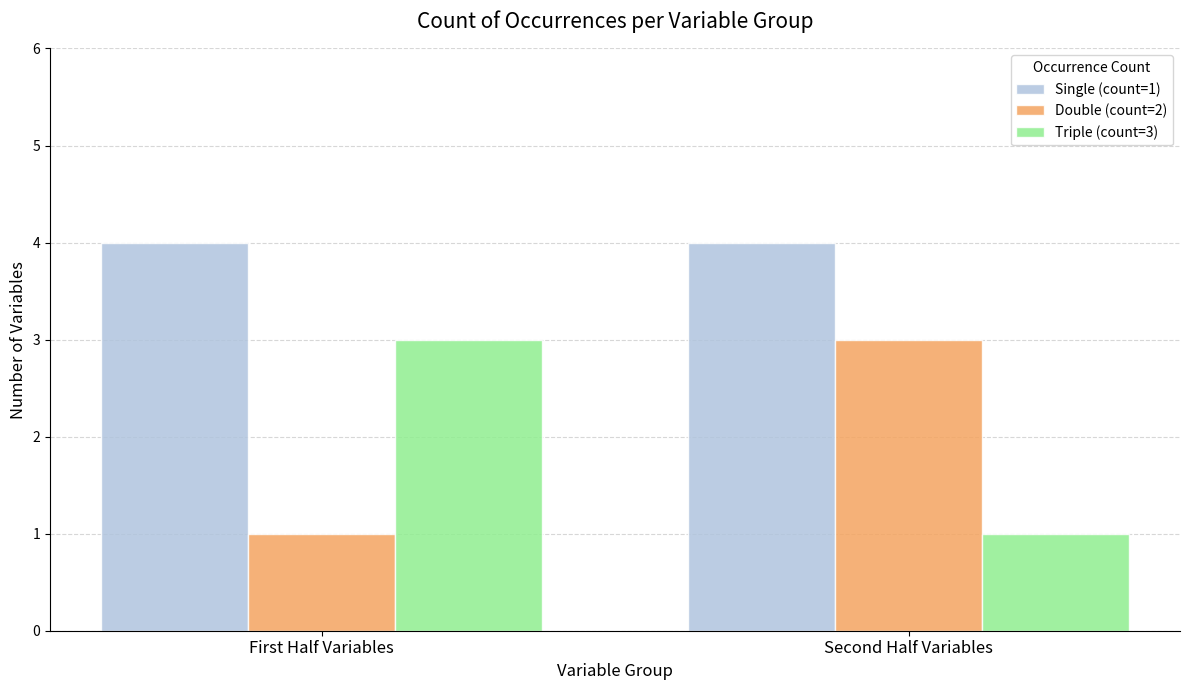

What is the spread (max minus min) of values at First Half Variables?

3